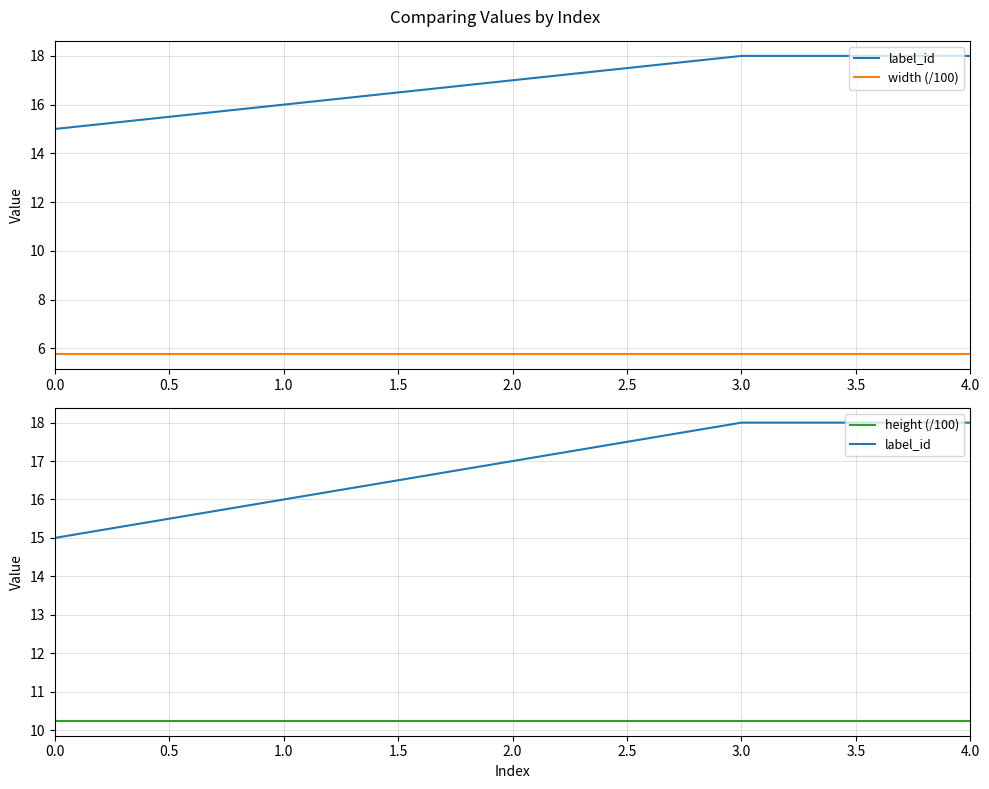

List the labels in order of width (/100) value, largest first.

0.0, 1.0, 2.0, 3.0, 4.0